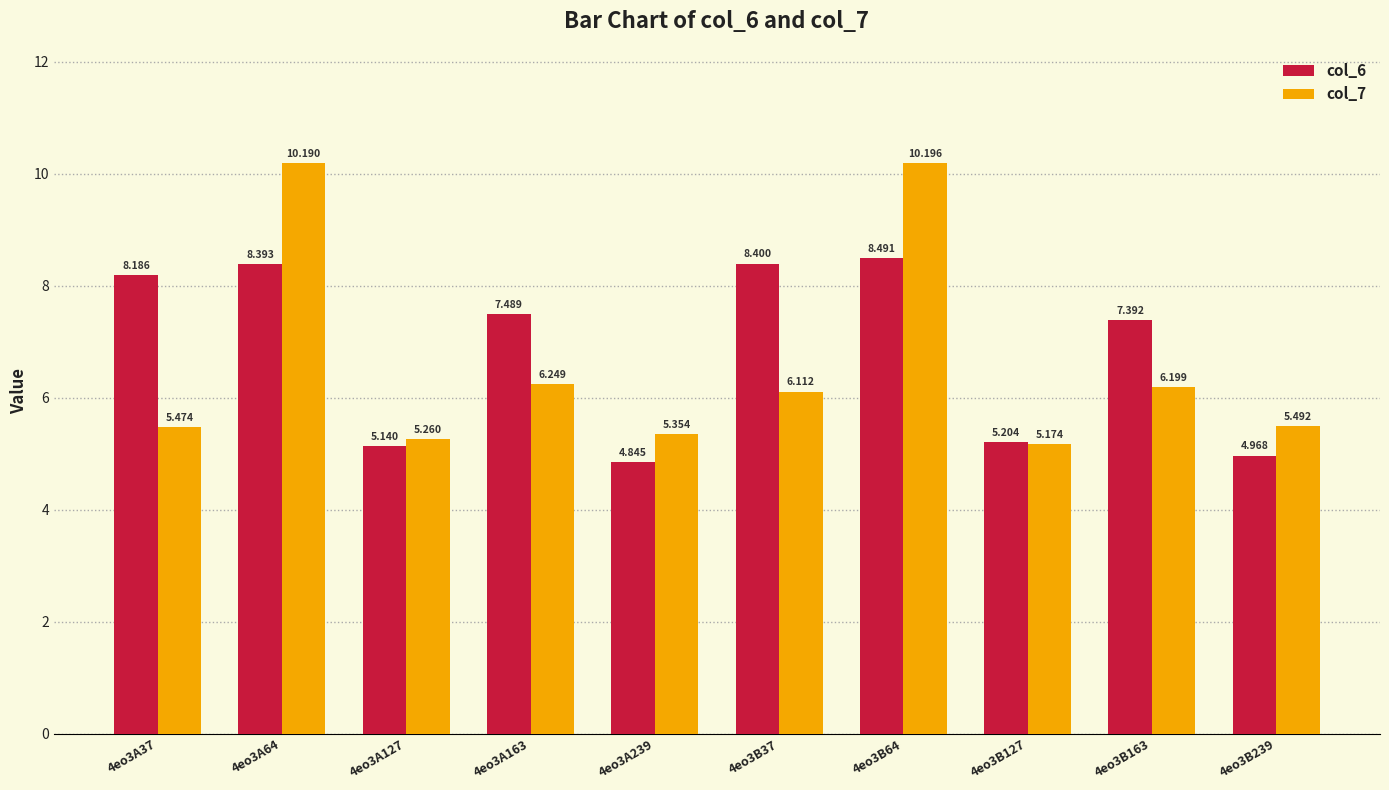

Which series has the largest range (max minus min)?

col_7